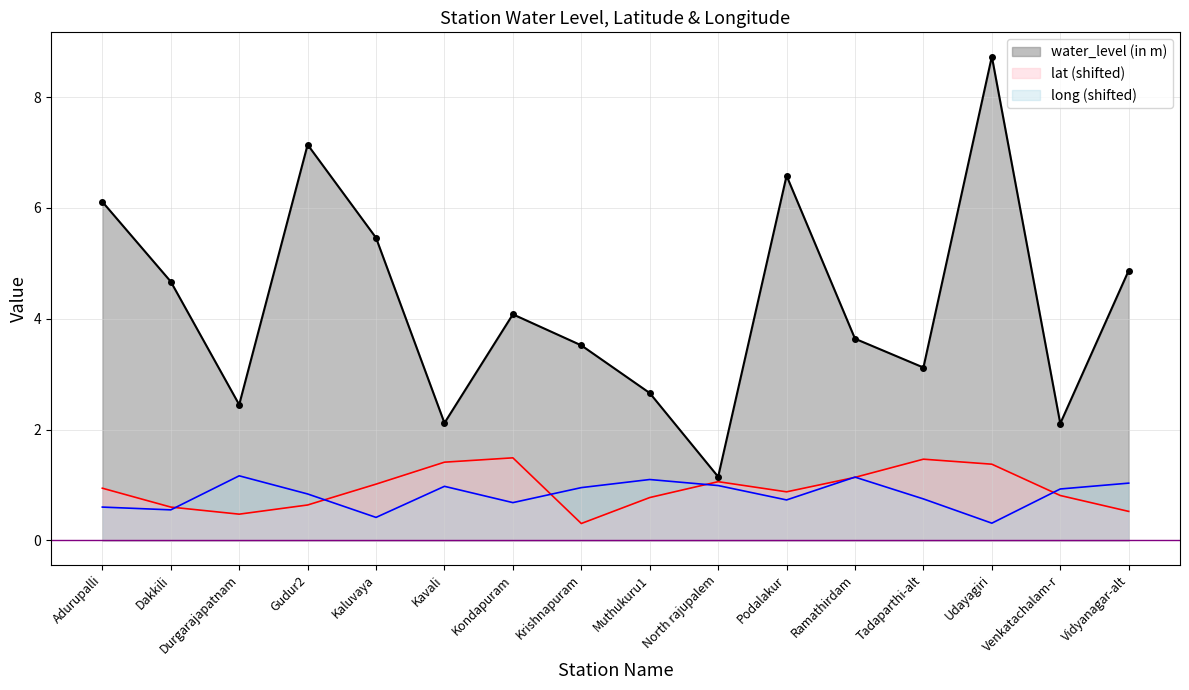

What are all the series names shown in the legend?

water_level (in m), lat (shifted), long (shifted)